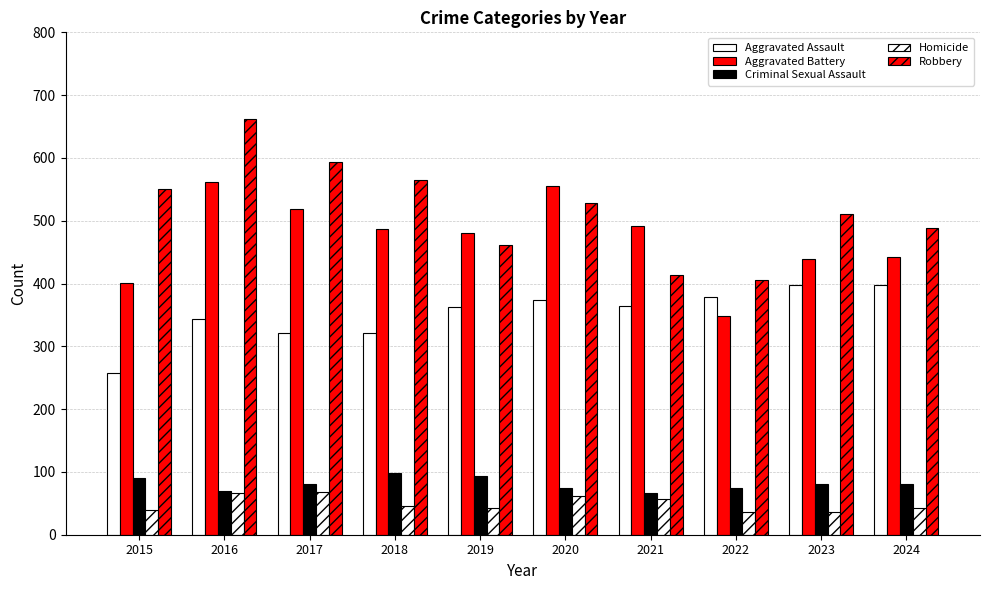

How many data points in Aggravated Assault are less than 364?

5